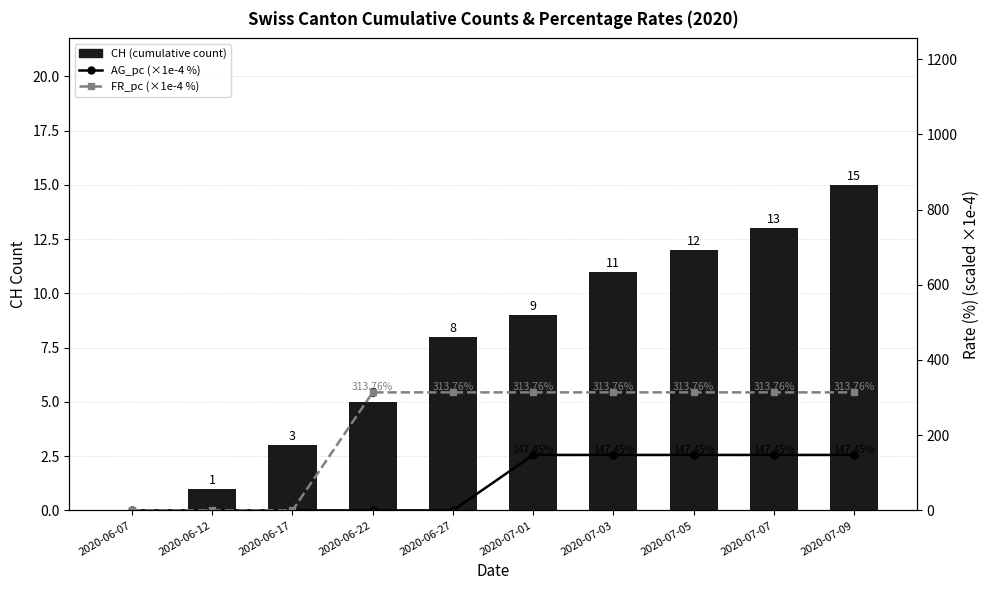

True or false: CH (cumulative) has a value of 26.0 at 2020-07-09.

False